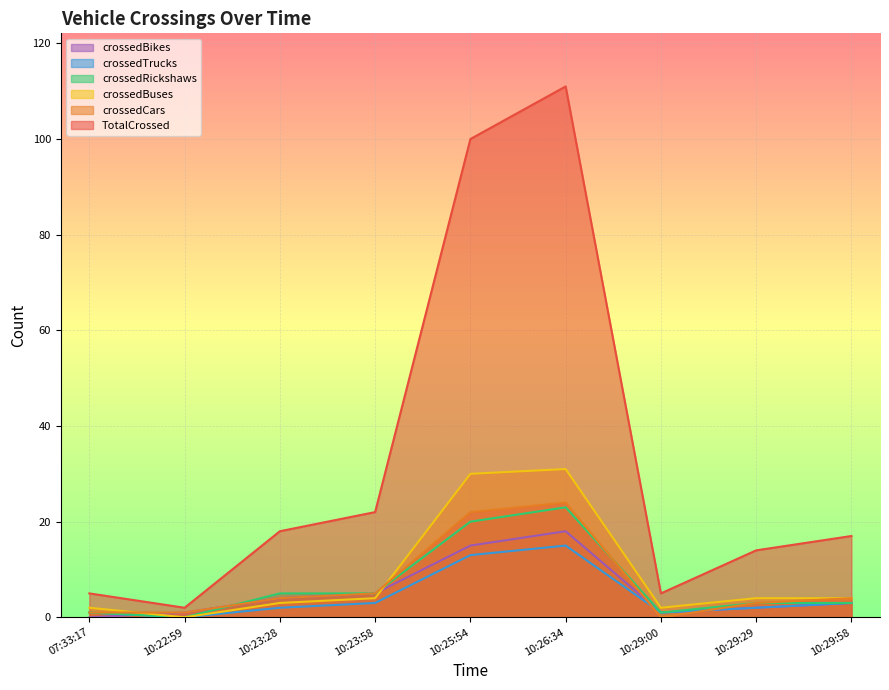

Is it true that crossedBuses equals 18 at 10:26:34?

False